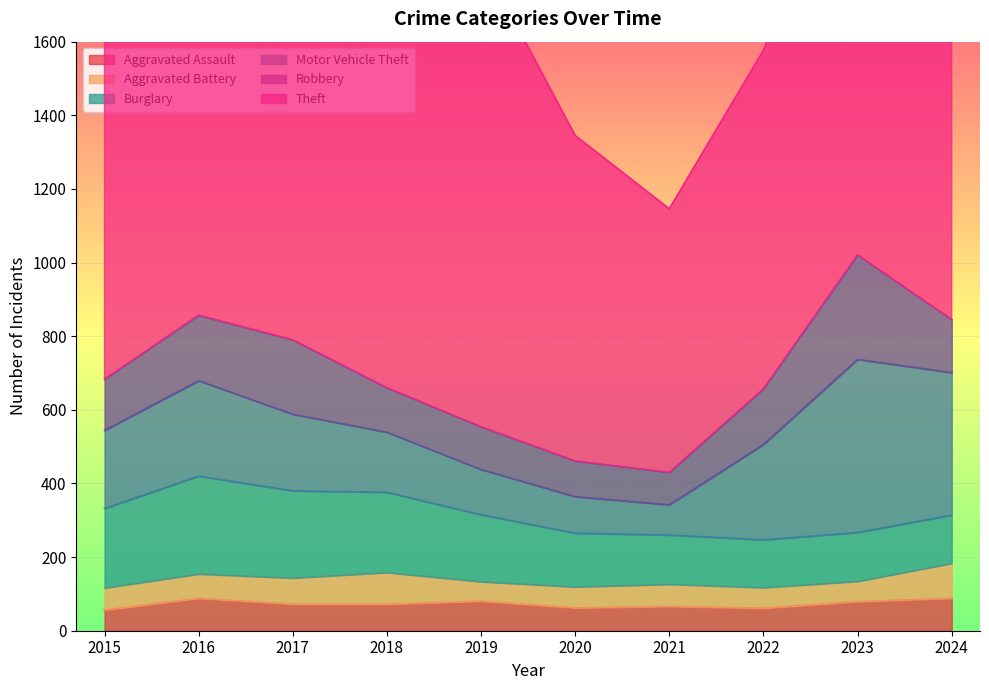

What is the maximum value for Motor Vehicle Theft?

470